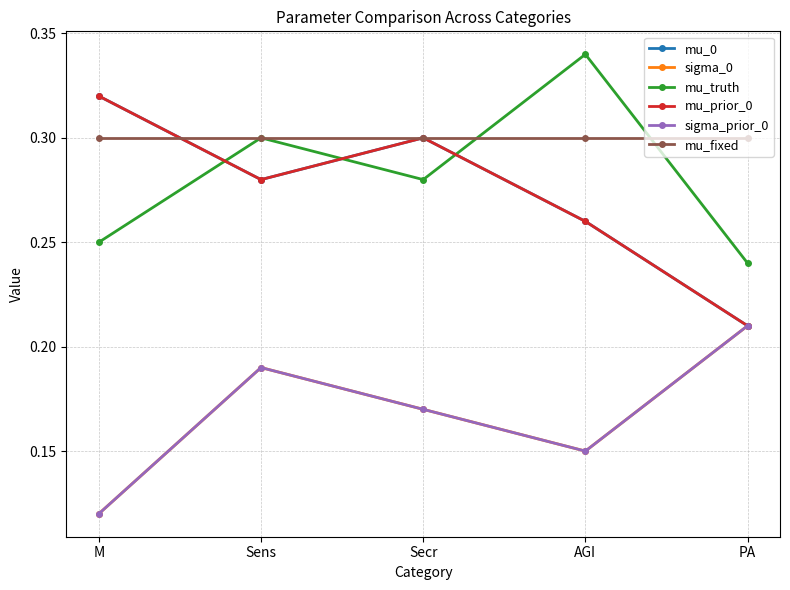

Does the chart have visible grid lines?

Yes